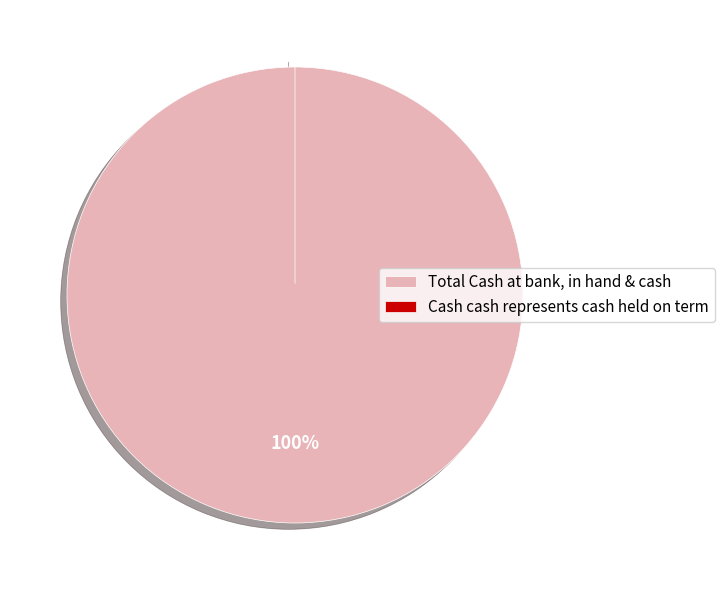

The Cash cash represents cash held on term slice represents 0% of the pie. True or false?

True